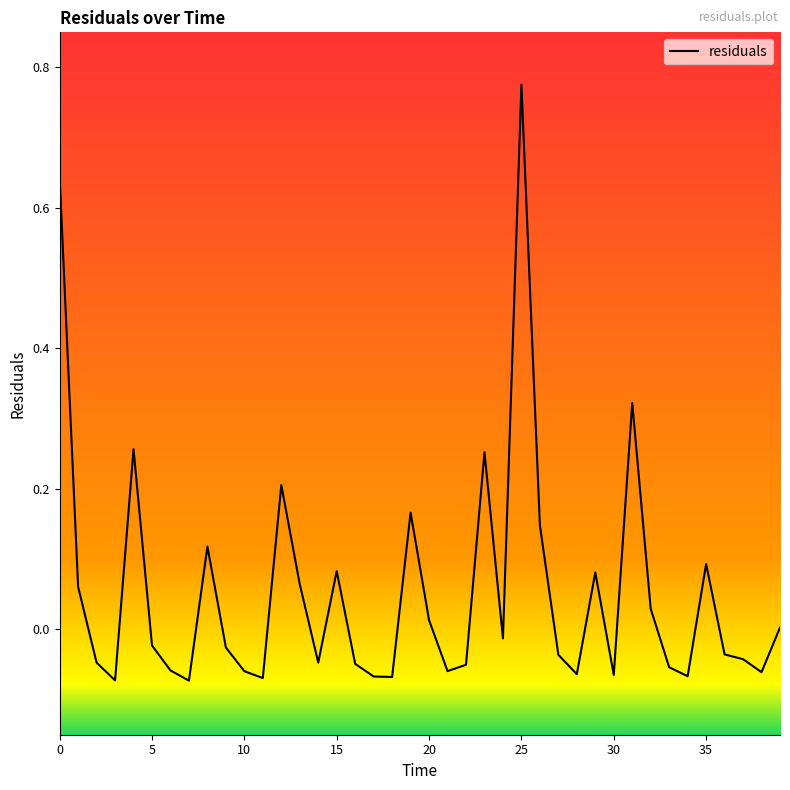

Is this an area chart (filled region under the line)?

No